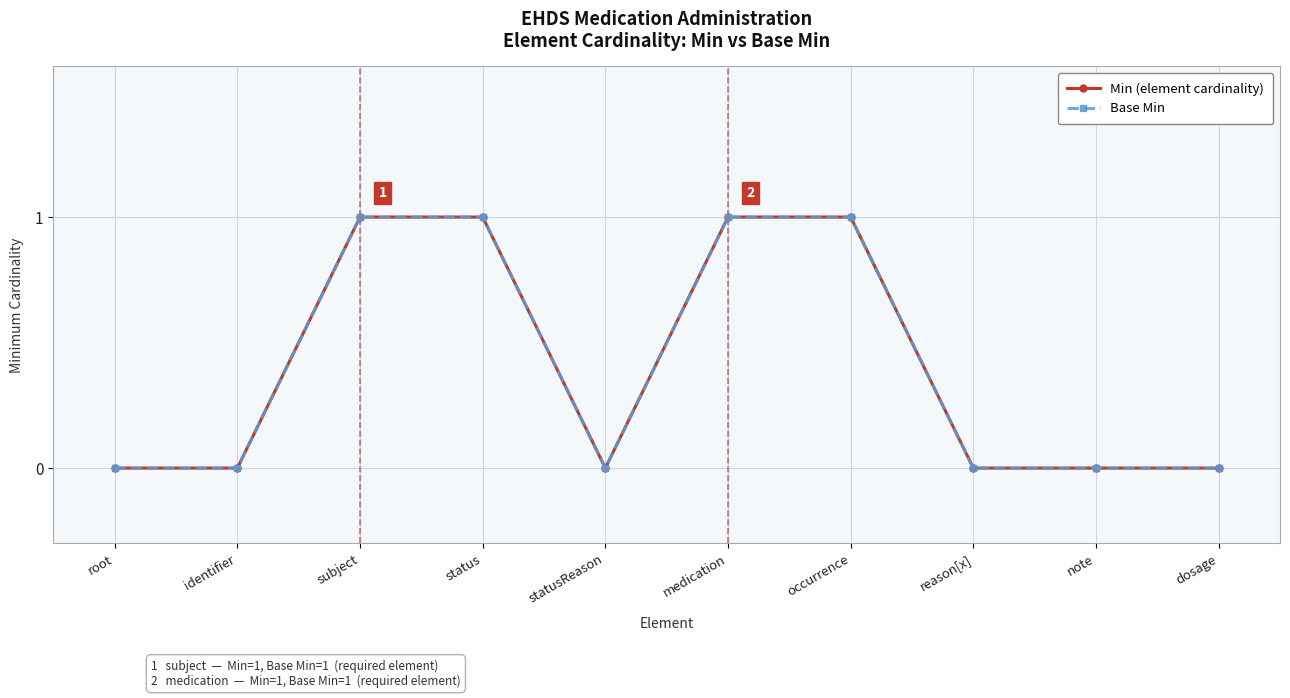

Count the Min (element cardinality) values in the range 0 to 1.

10